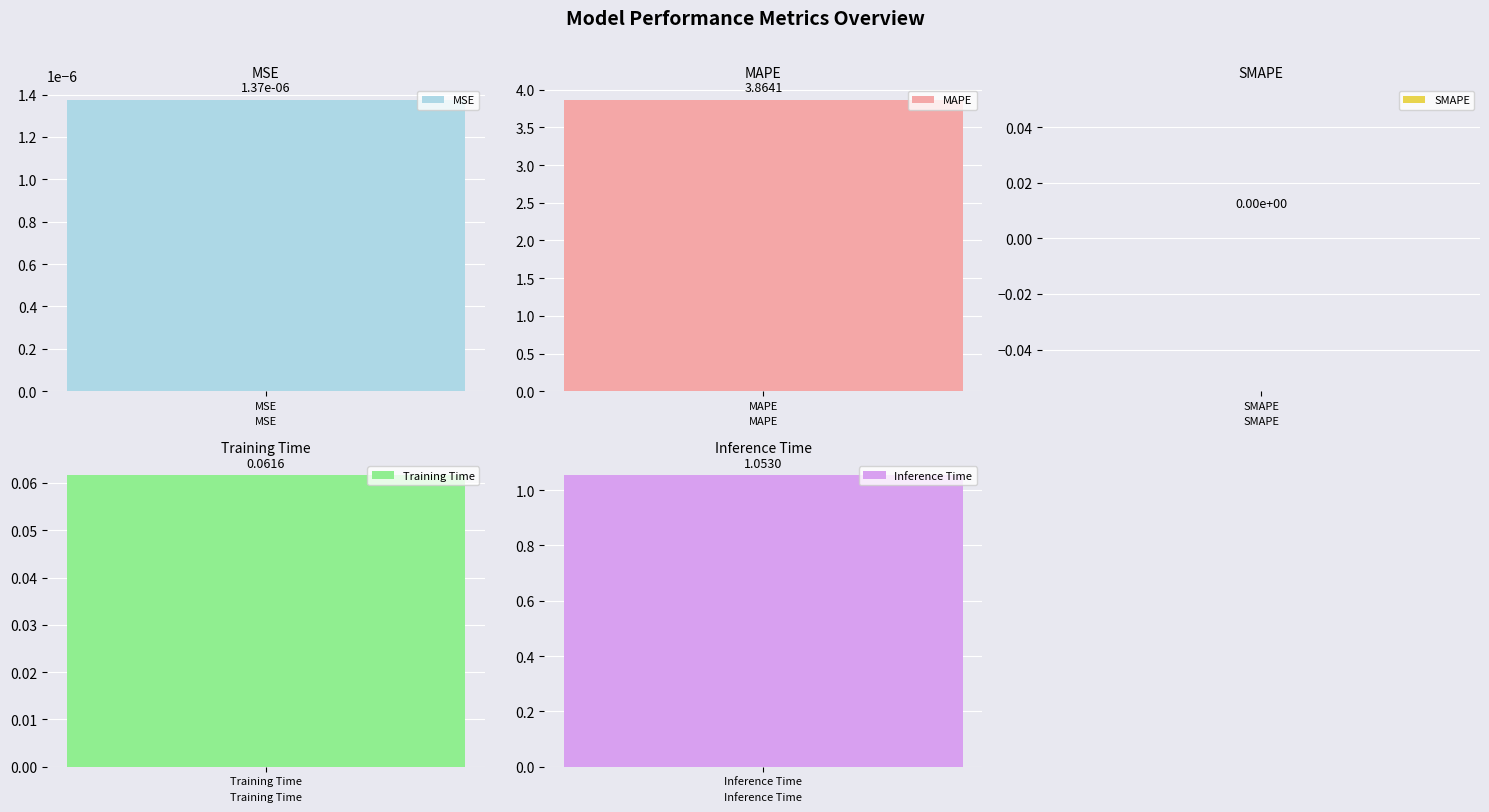

Rank the categories by value from lowest to highest.

SMAPE, MSE, Training Time, Inference Time, MAPE